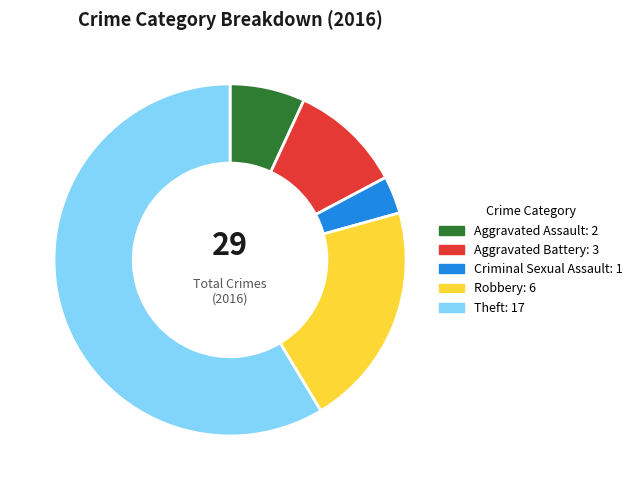

Is there any slice that represents more than half of the pie?

Yes